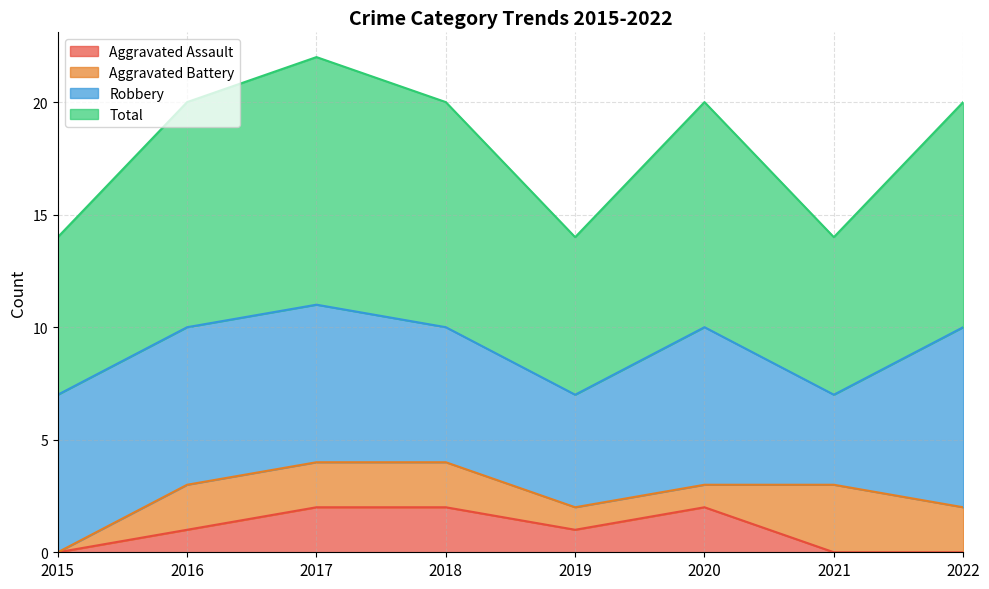

What is the sum of the Total values at 2015 and 2022?

17